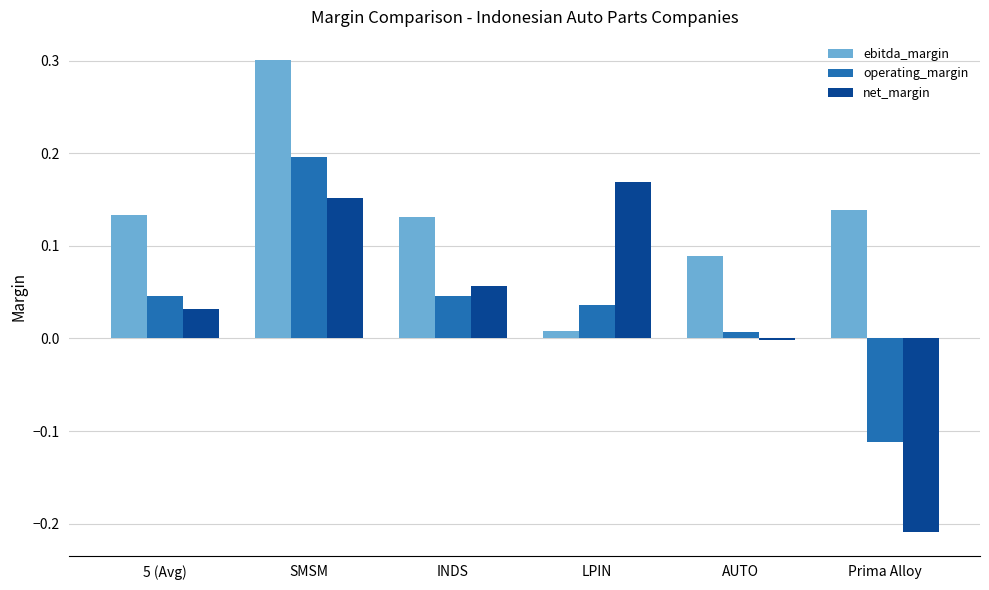

Which category has the highest value in the ebitda_margin series?

SMSM